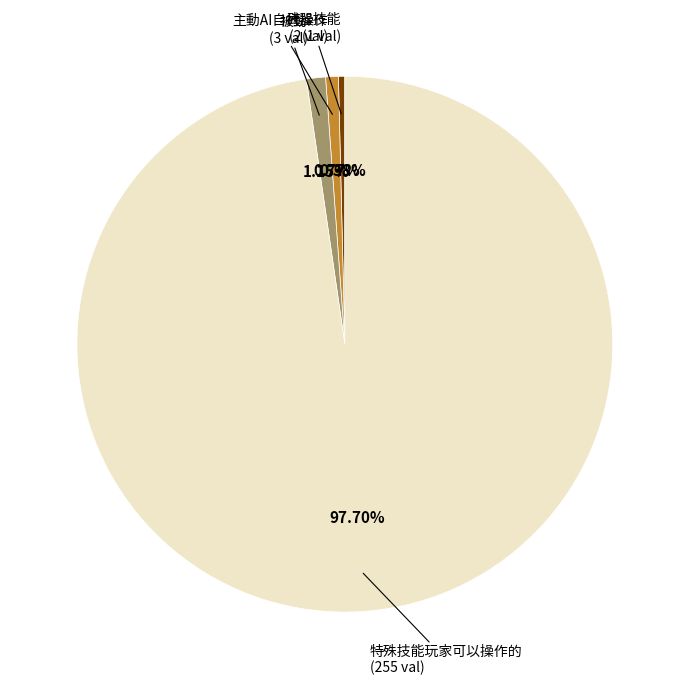

Does any single category account for the majority?

Yes